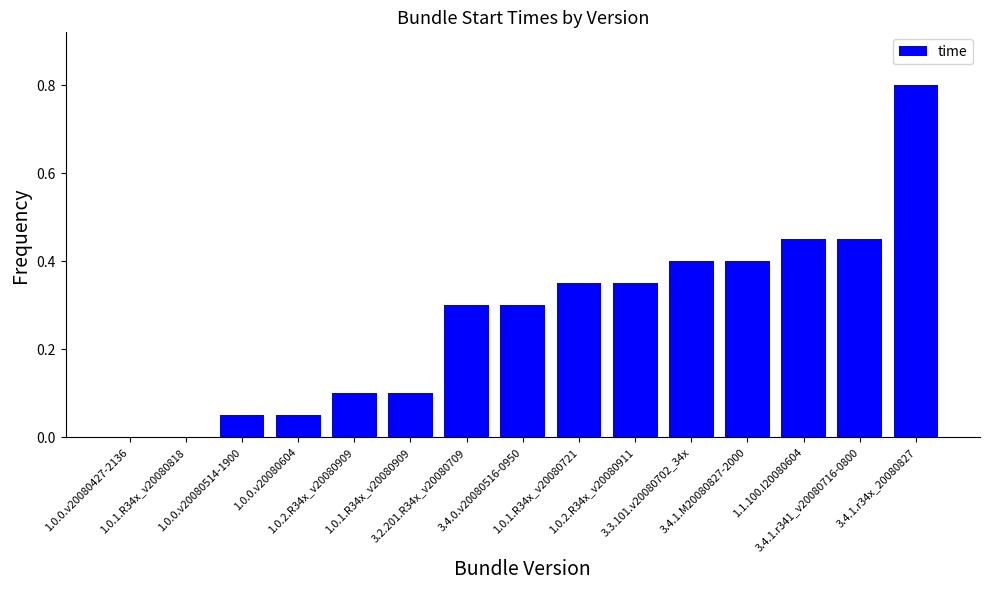

Are the bars horizontal?

No